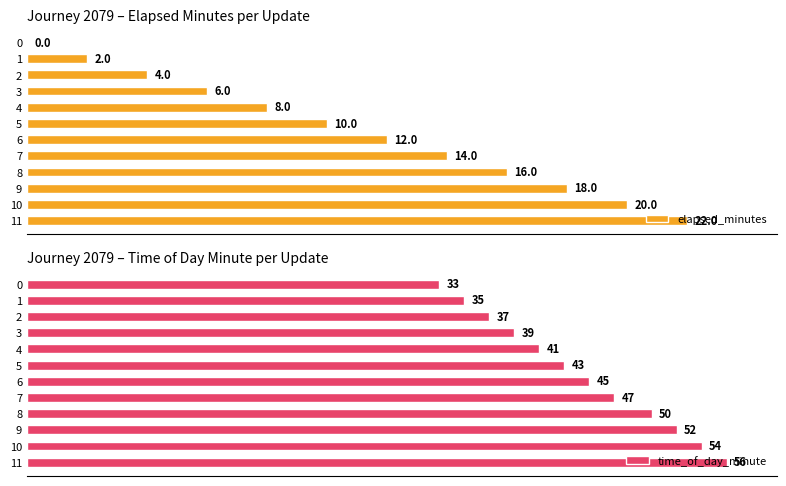

List the labels in order of time_of_day_minute value, smallest first.

0, 1, 2, 3, 4, 5, 6, 7, 8, 9, 10, 11